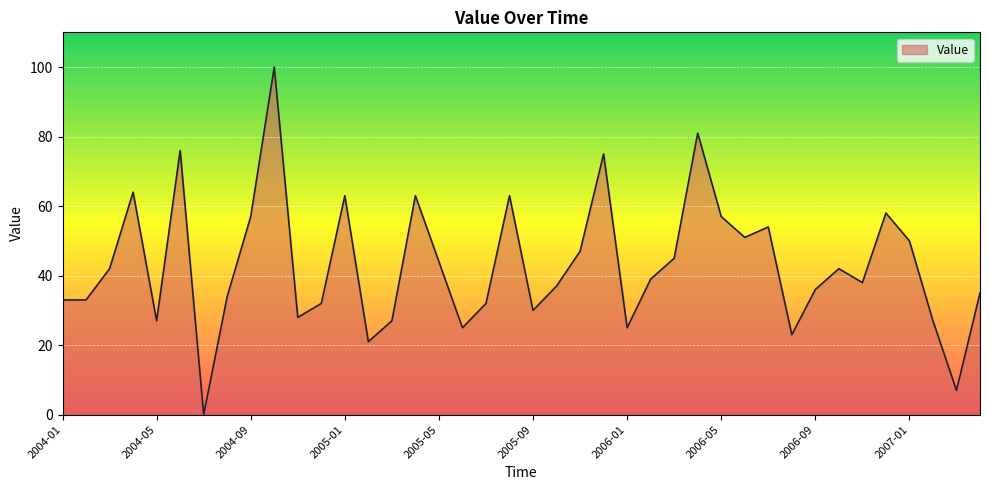

What is the greatest value displayed?

100